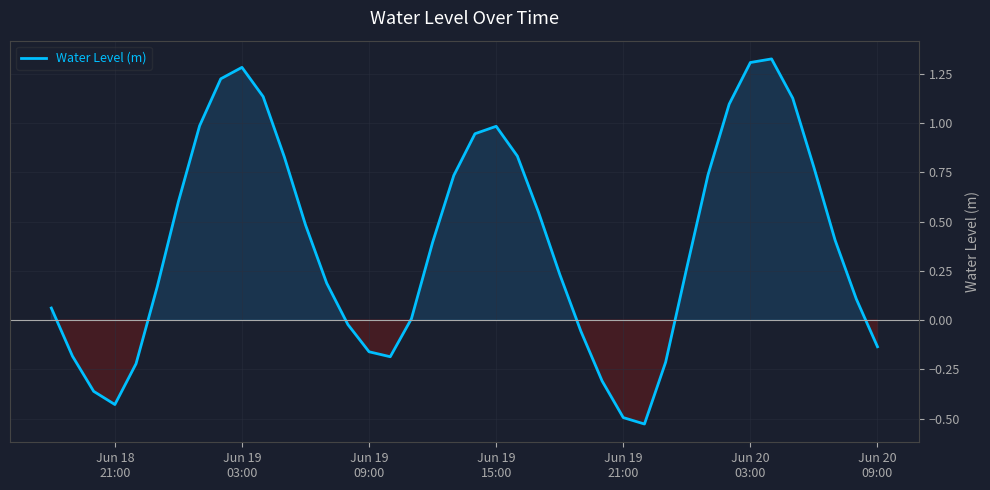

What is the difference between the maximum and minimum values?

1.9